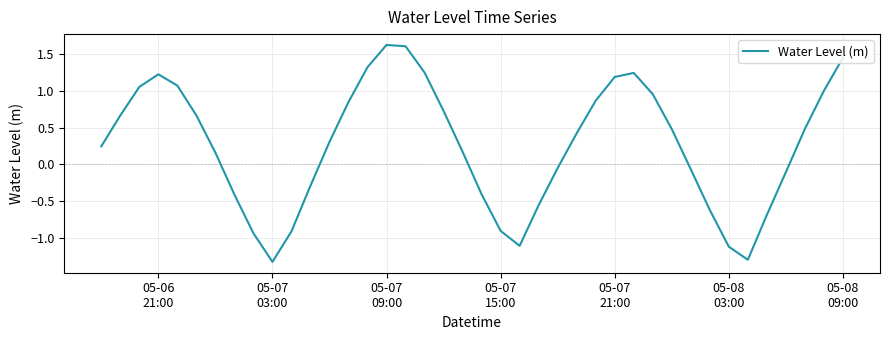

What is the minimum value shown in the chart?

-1.3